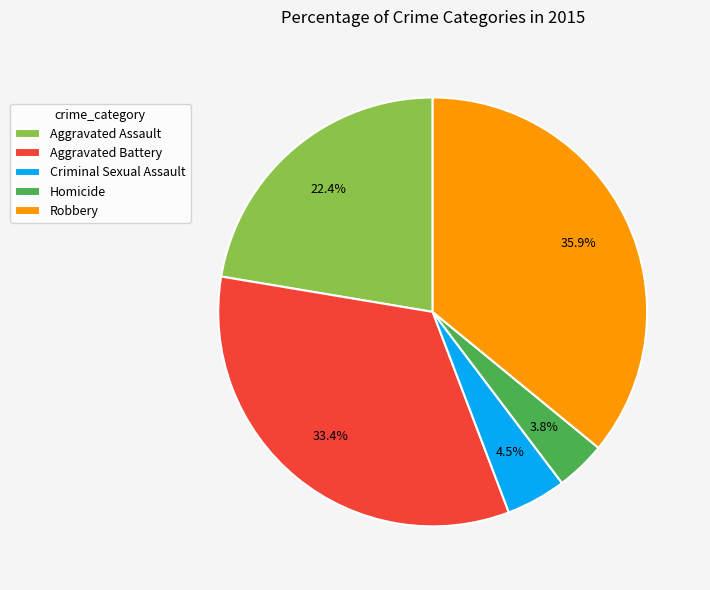

Does any single category account for the majority?

No